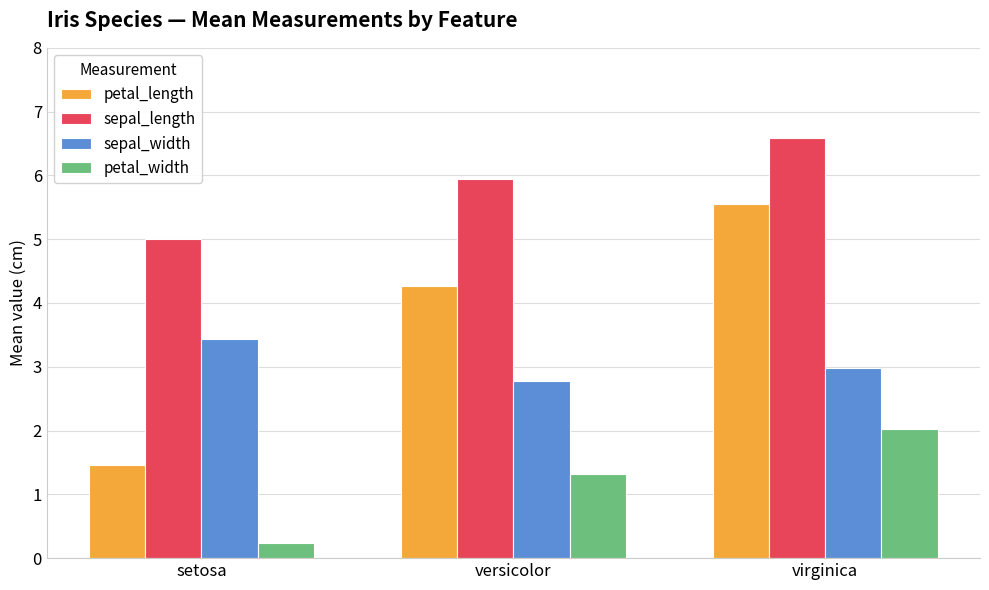

Which series has the largest total across all categories?

sepal_length